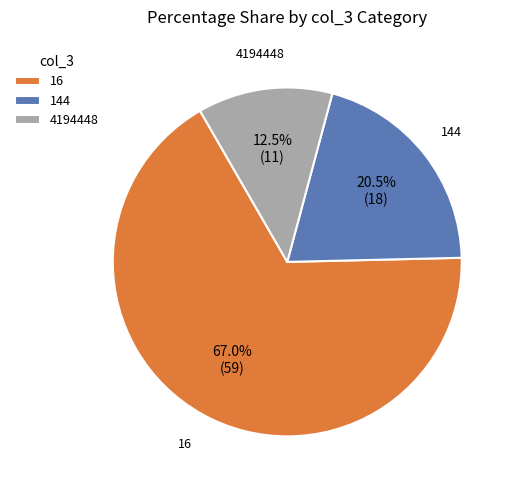

Which category has the biggest portion of the pie?

16